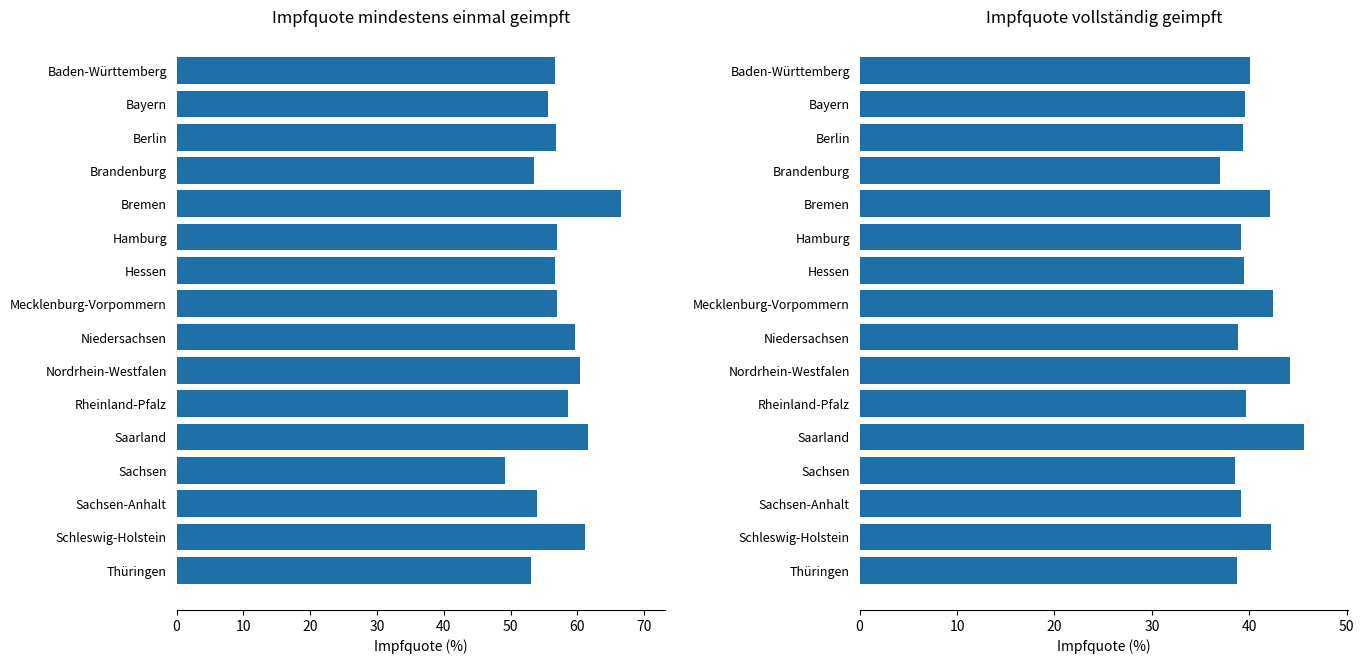

Rank the series by their average value, from highest to lowest.

Impfquote mindestens einmal geimpft (Gesamt), Impfquote vollstaendig geimpft (Gesamt)